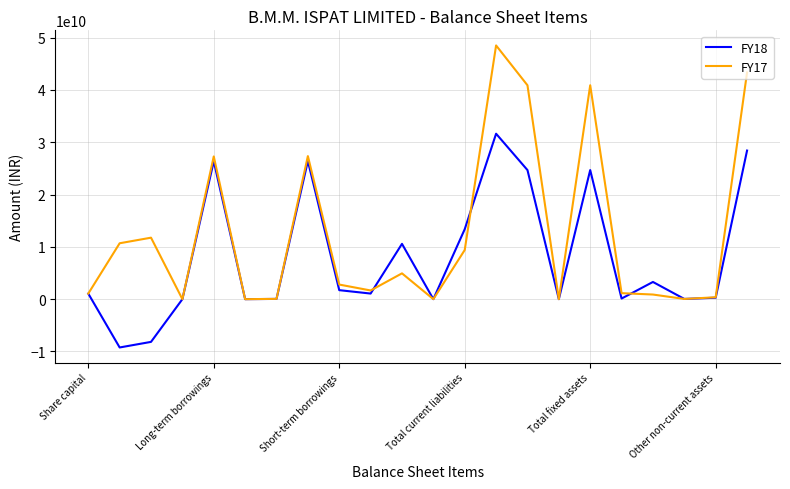

Which series has the largest total across all categories?

FY17